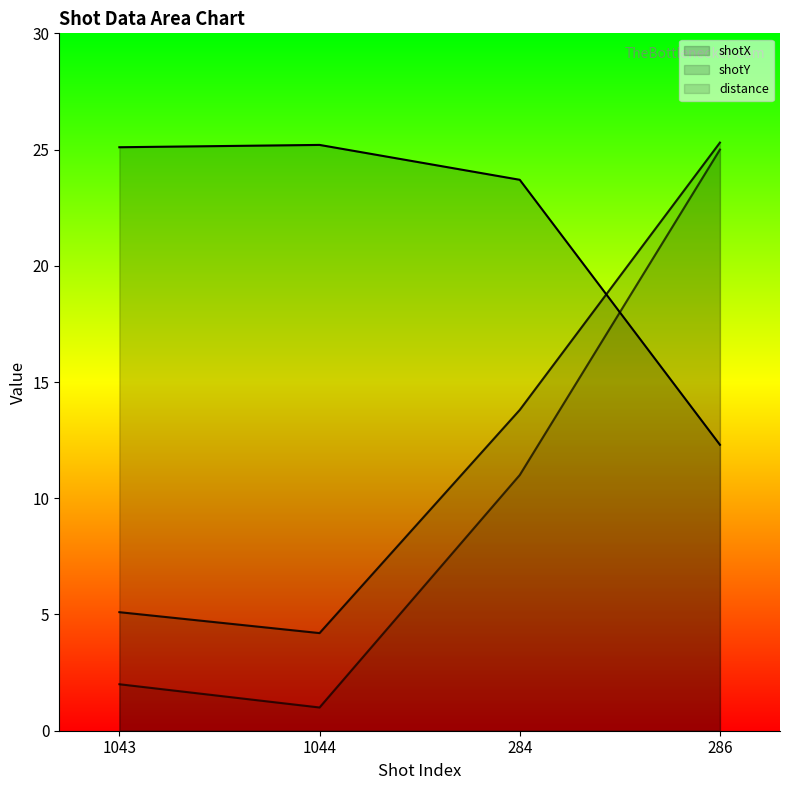

At which category is the sum across all series the highest?

286